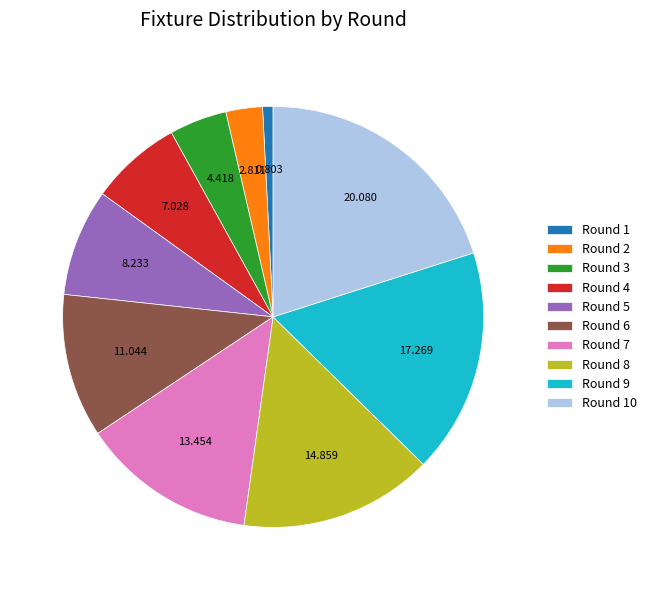

Is there a majority slice in this chart?

No